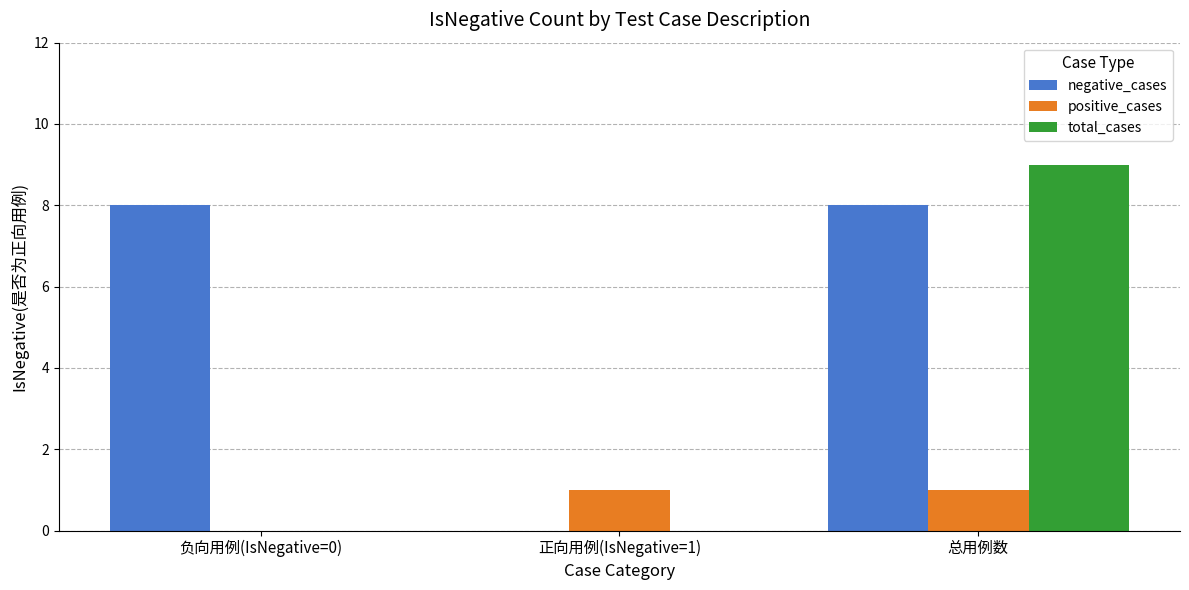

How many series are shown in this chart?

3